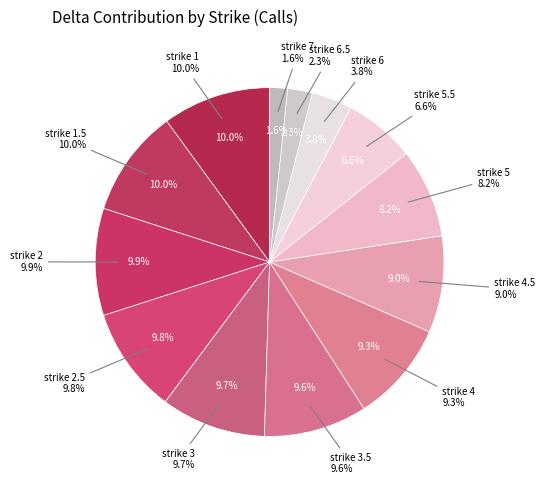

Is it true that 6 is 4% of the pie?

True